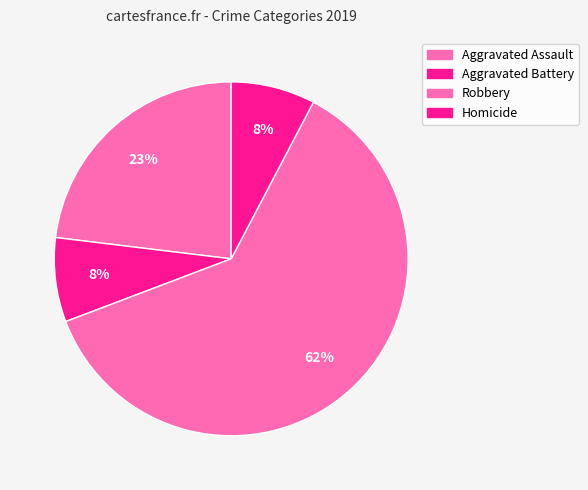

Is there a majority slice in this chart?

Yes